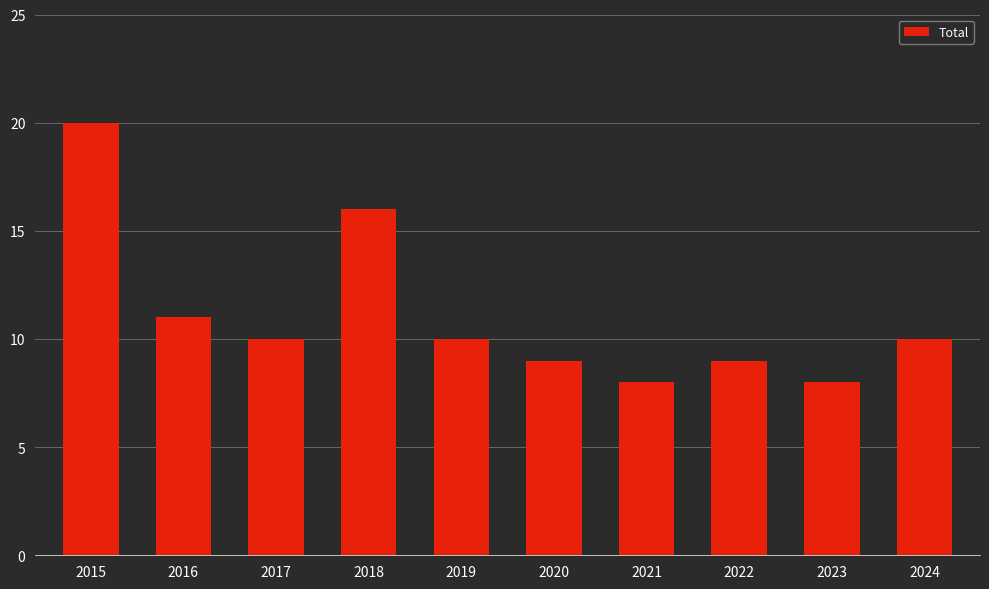

Approximately how many times larger is the value at 2015 compared to 2016?

1.8